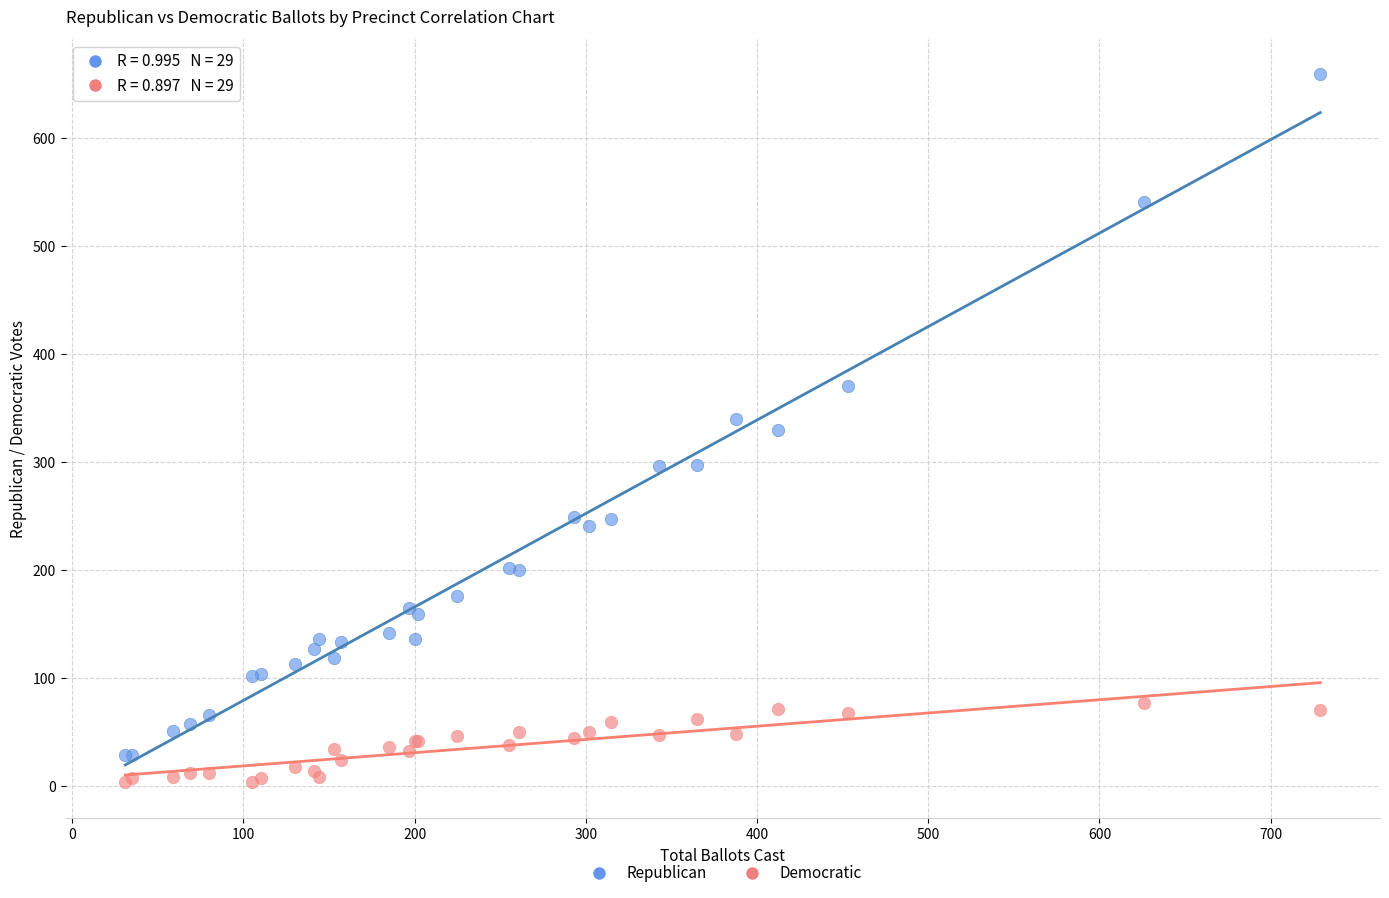

What is the X range (max minus min) for the scatter plot?

698